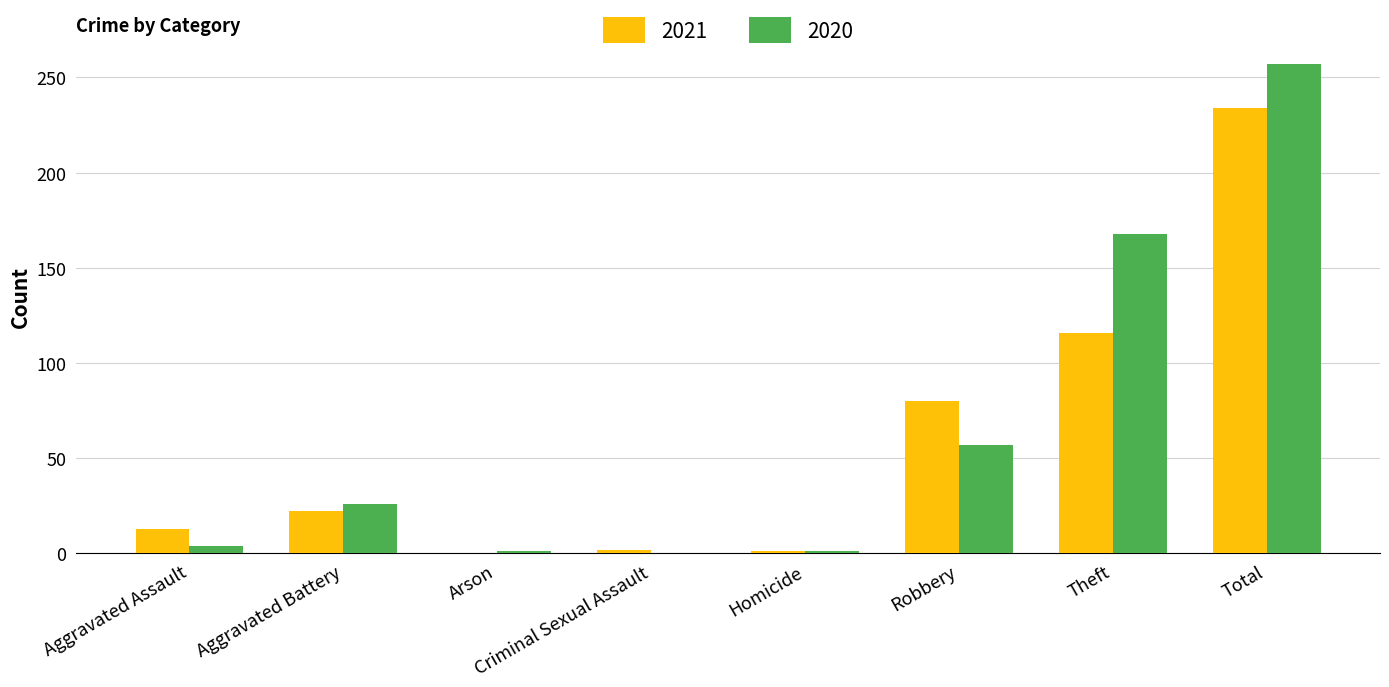

What is the maximum value shown in the chart?

257